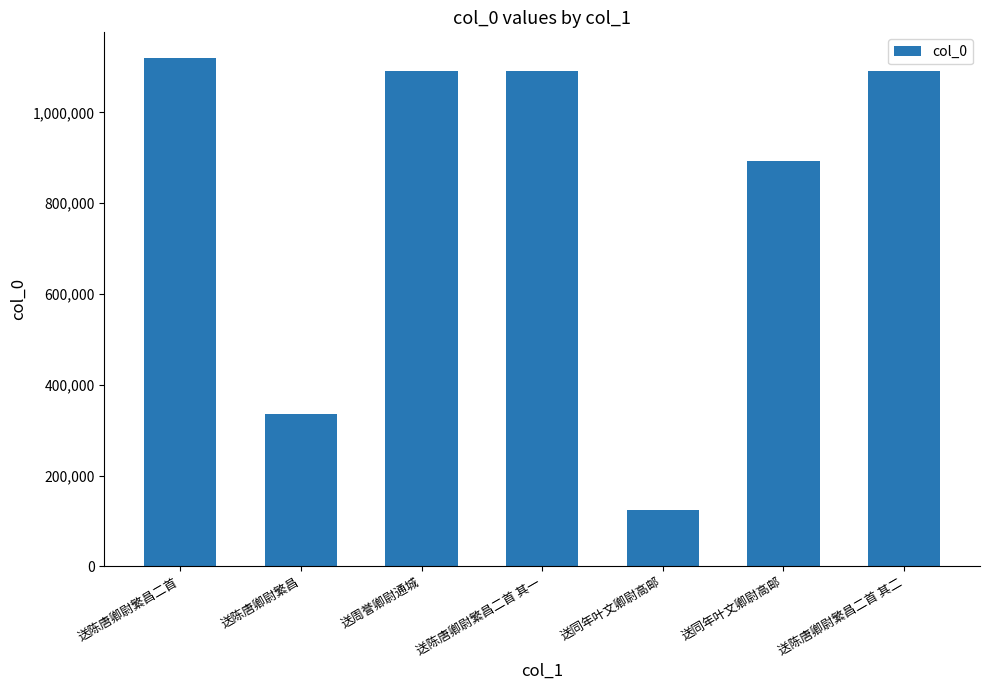

At which label does the data first exceed 1091558?

送陈唐卿尉繁昌二首